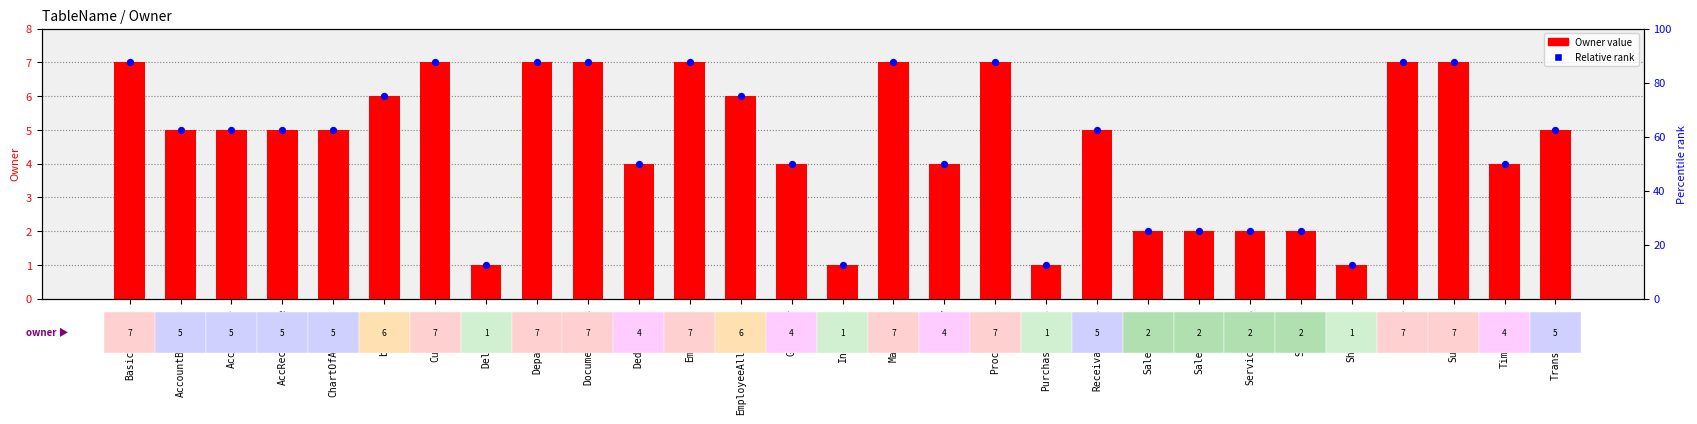

What are all the series names shown in the legend?

Owner value, Relative rank